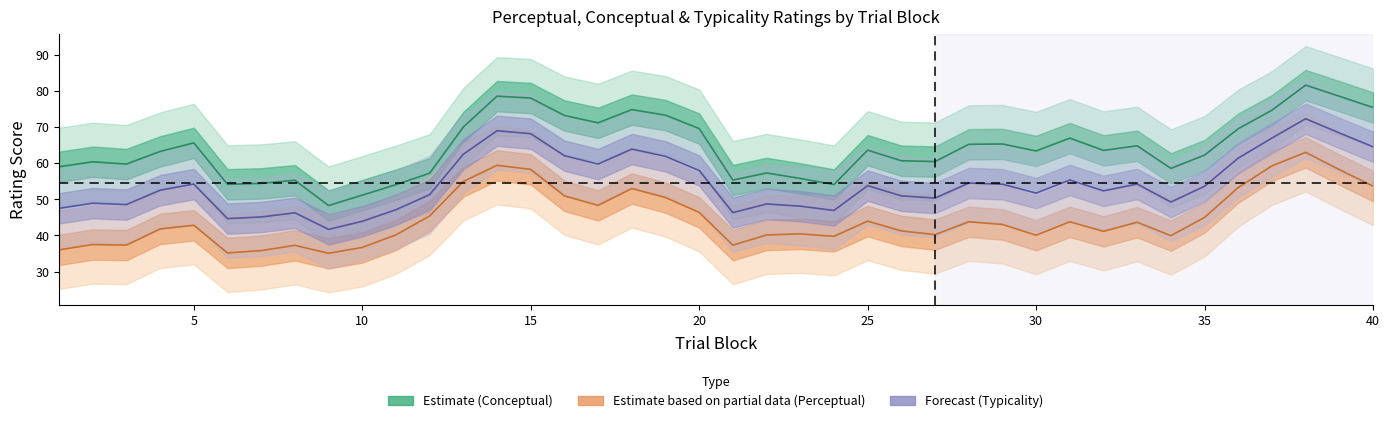

Rank the series by their maximum value, from highest to lowest.

conceptual, typicality, perceptual